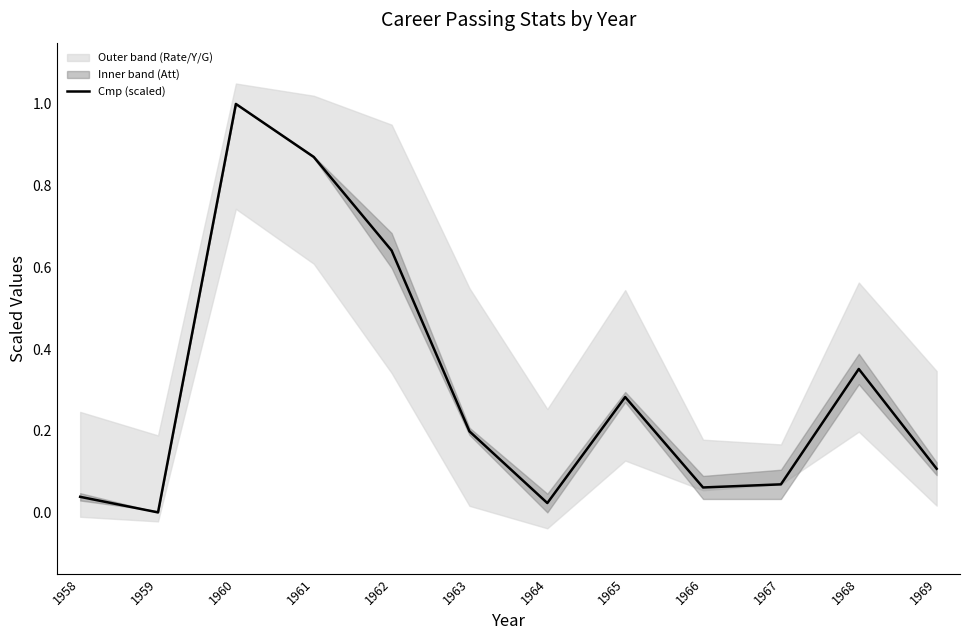

The value at 1968 is 0.4. True or false?

True